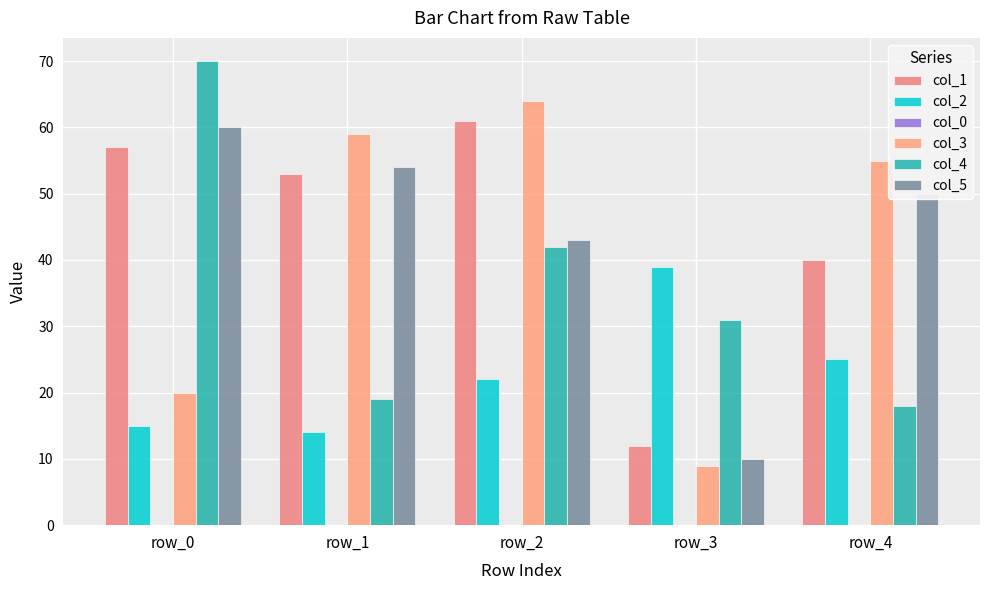

Between row_3 and row_4, which is larger?

row_4